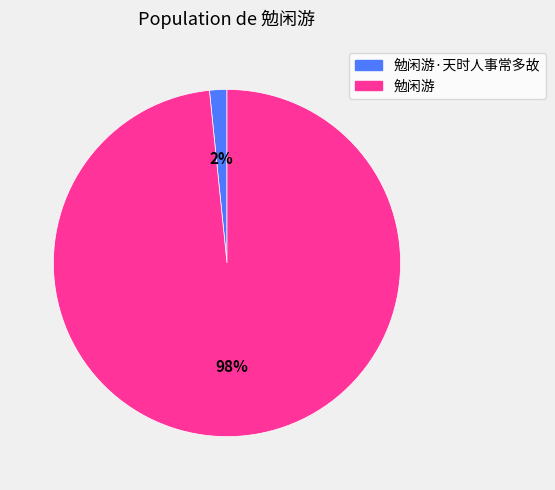

To the nearest percent, what is the average slice percentage?

50%